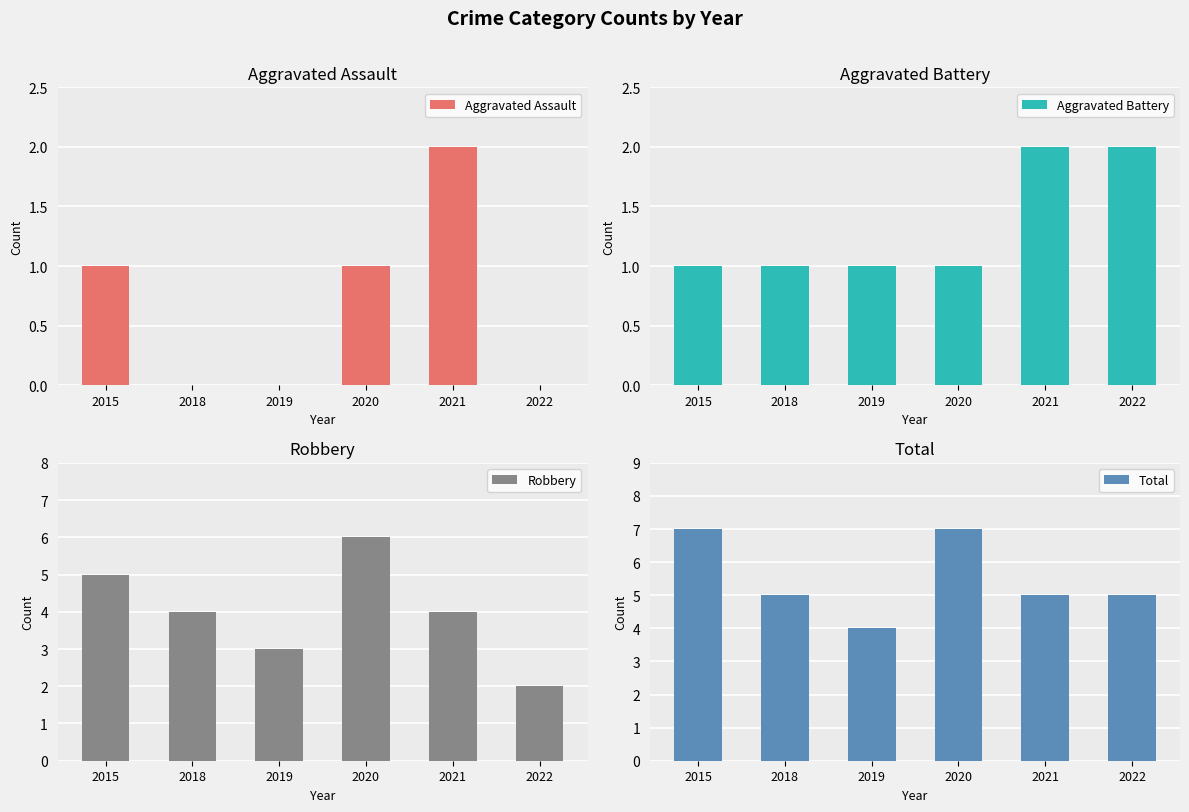

Rank the series at 2020 from highest to lowest value.

Total, Robbery, Aggravated Assault, Aggravated Battery